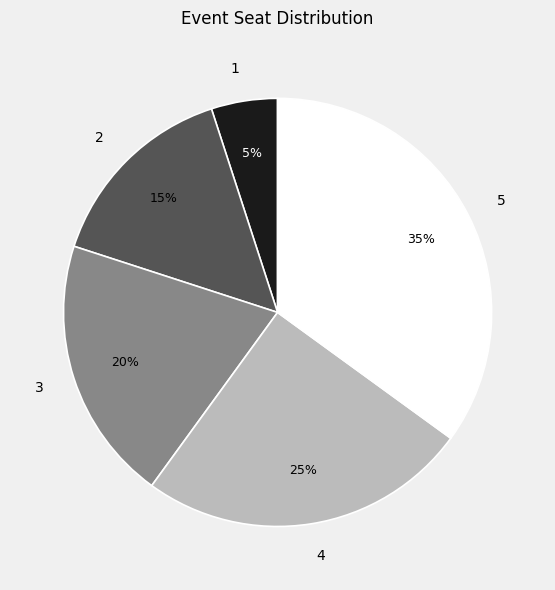

How many segments does this pie chart have?

5